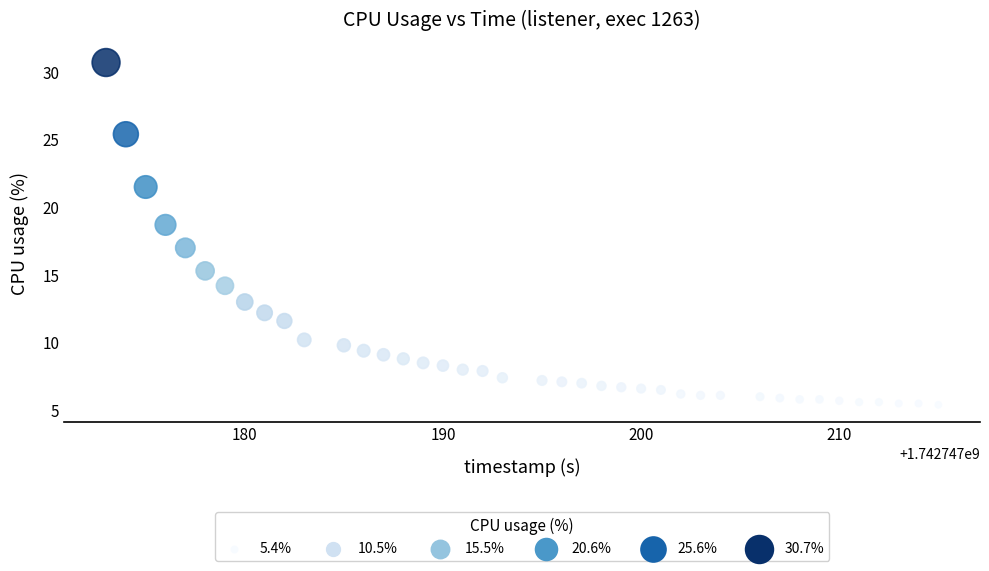

What is the range of X values (max minus min)?

42.0